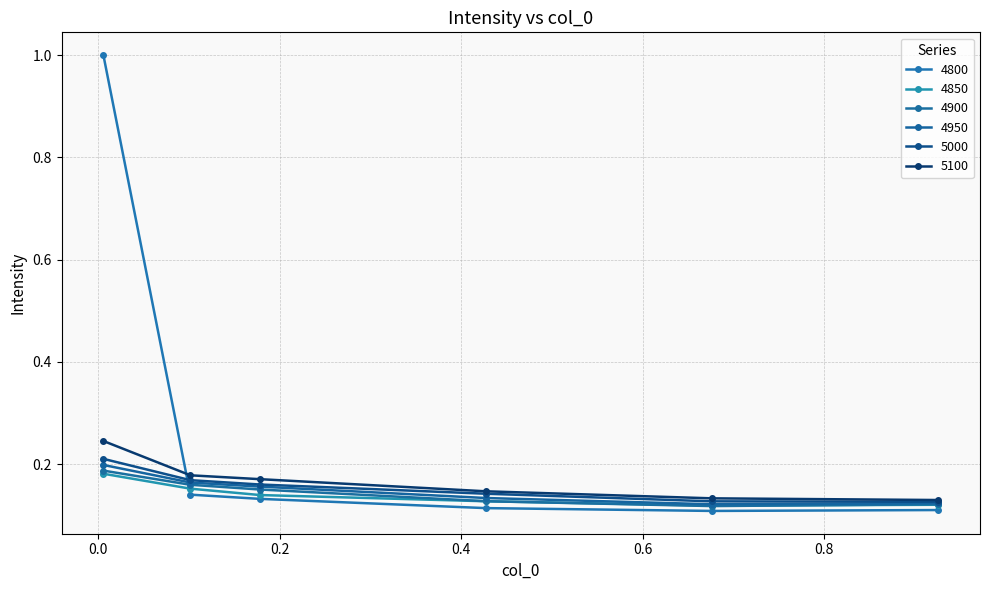

Count the number of categories in the chart.

6